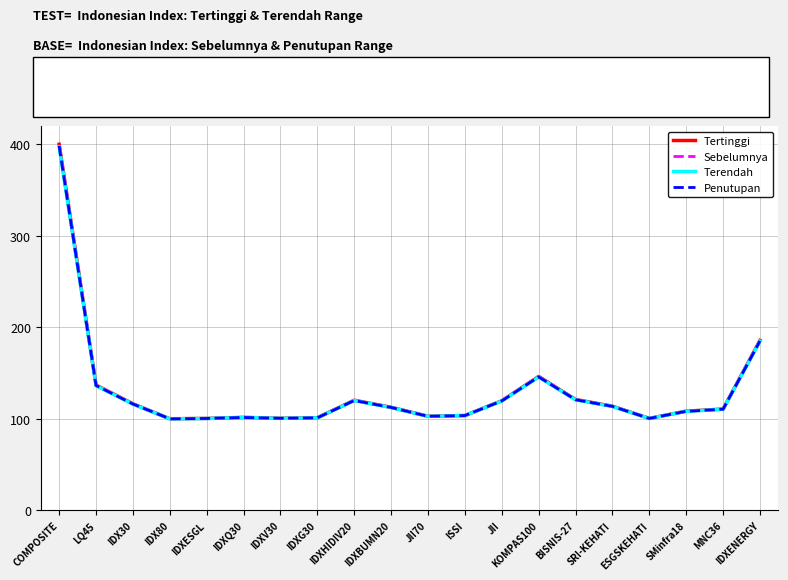

What is the difference between the second highest and minimum values in the Tertinggi series?

85.6